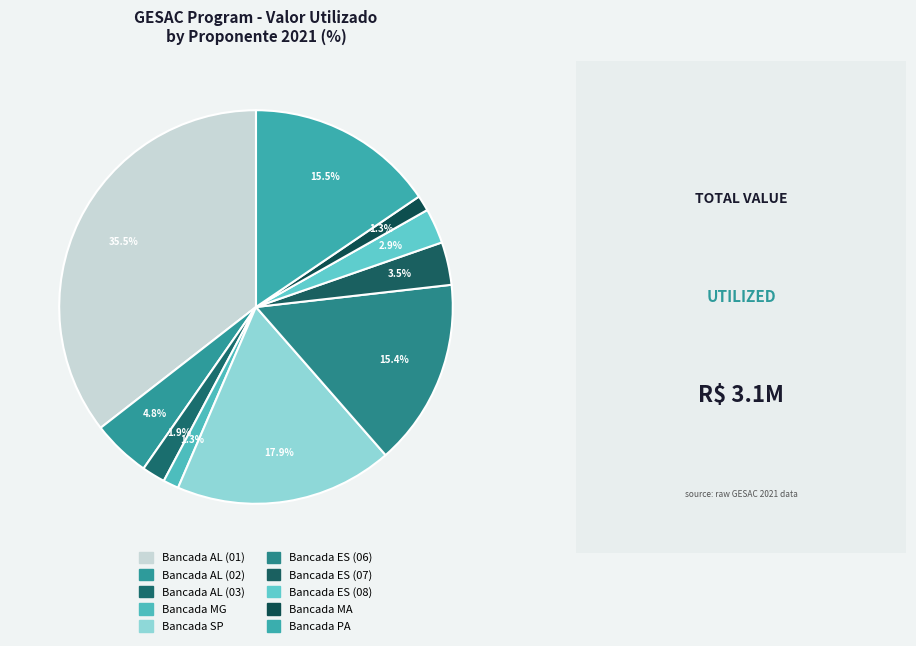

What is the smallest slice in the pie chart?

BANCADA DE MINAS GERAIS